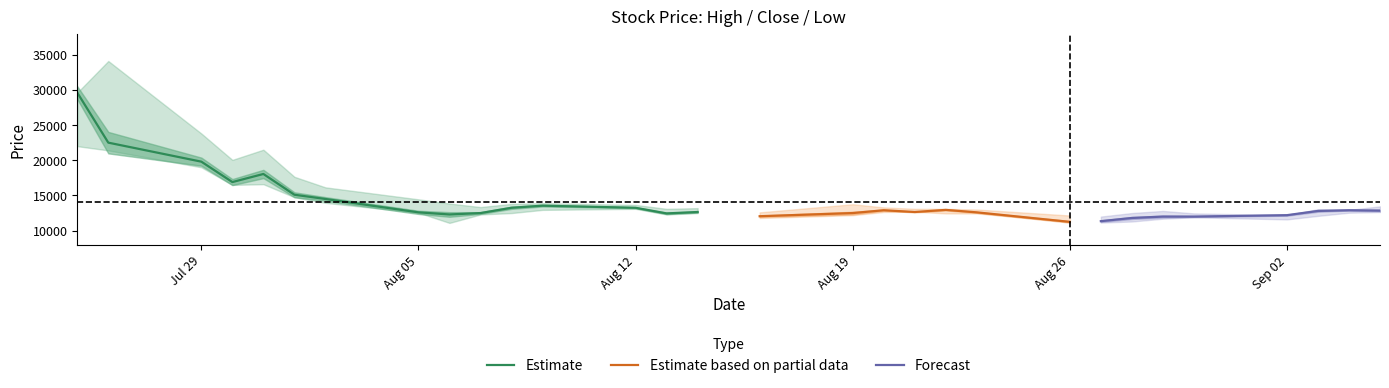

Reading left to right, what are all the values shown in this chart?

High: 29600	34100	23800	20050	21500	17650	16150	14450	13850	13350	13800	13900	13650	13100	13200	12600	13750	13300	13100	13100	13000	12150	12000	12500	12800	12450	12200	13050	12950	13450
Close: 29600	22500	19800	16900	18050	15100	14500	12600	12300	12500	13250	13550	13250	12450	12650	12050	12500	12900	12650	12950	12600	11250	11350	11800	12000	12000	12200	12800	12900	12850
Low: 22000	21400	19000	16500	16600	14750	13950	12550	11100	12300	12500	12950	13100	12300	12500	11800	12200	12650	12700	12450	12450	11250	11150	11300	11700	11900	11600	12100	12550	12650